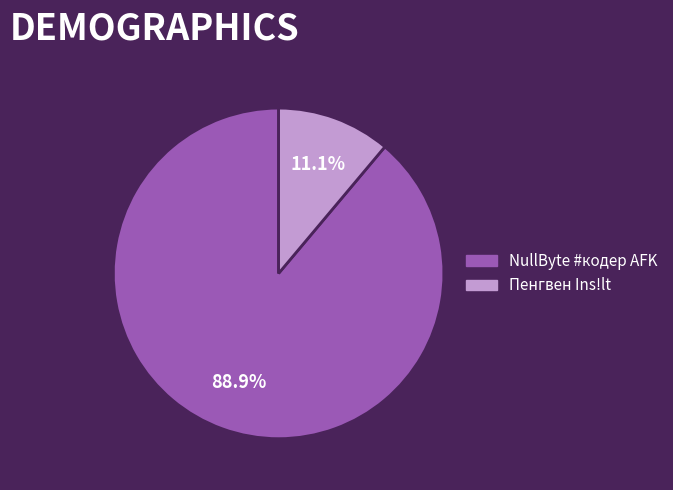

Is it true that Пенгвен Ins!lt is 1% of the pie?

False